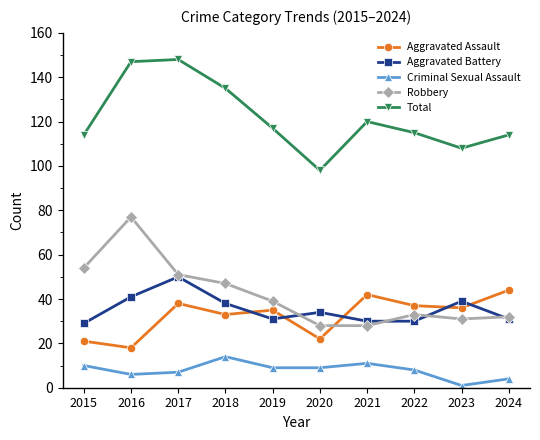

What is the greatest value displayed?

148